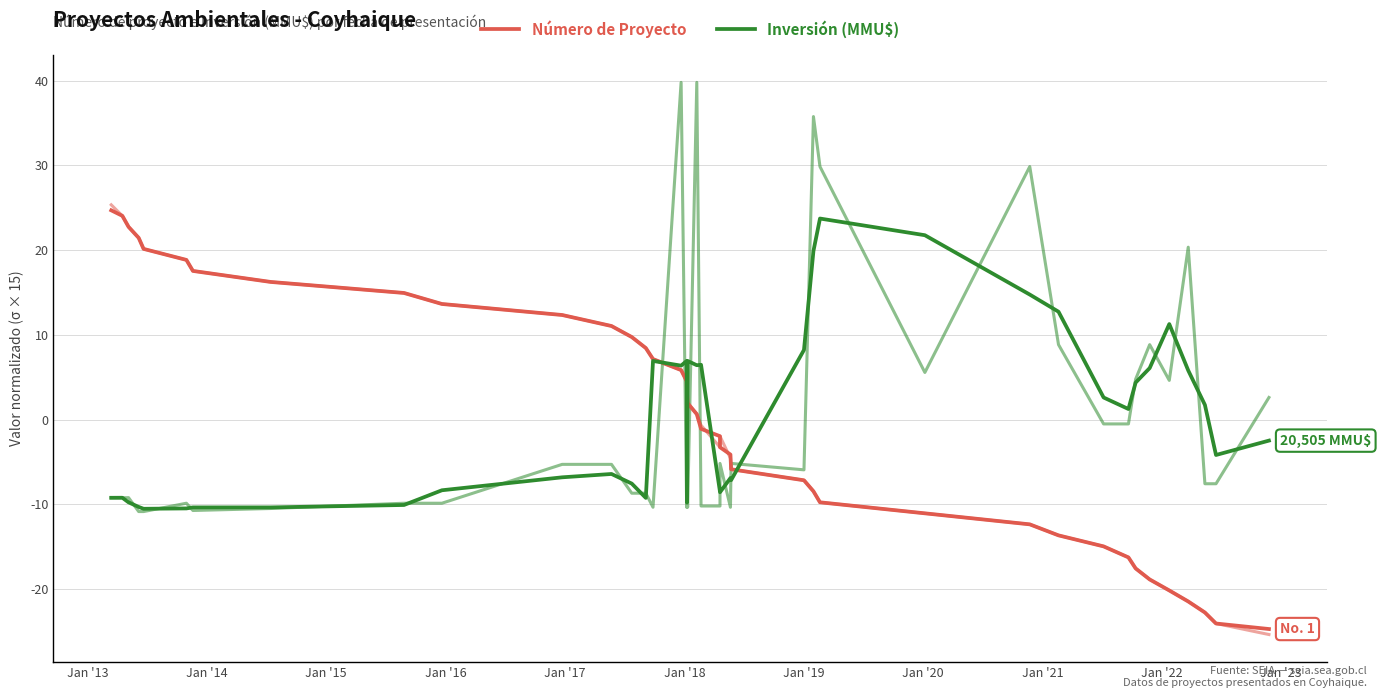

Does the chart display data point markers on the line(s)?

No